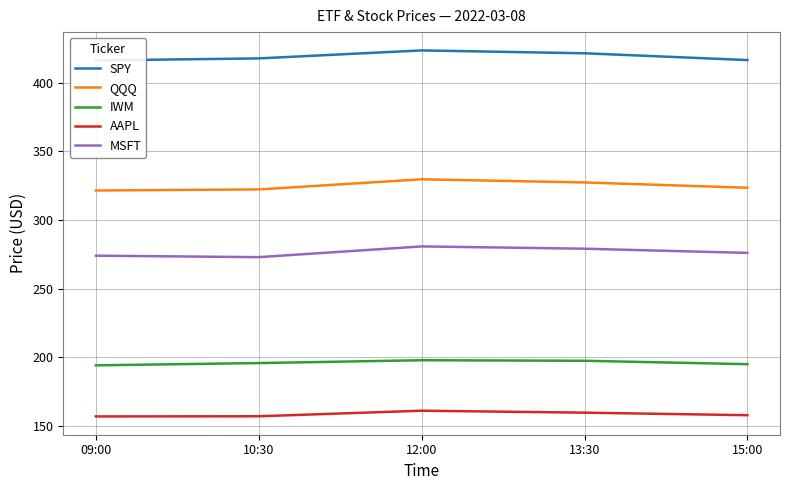

True or false: AAPL has more than 2 interior local peaks.

False